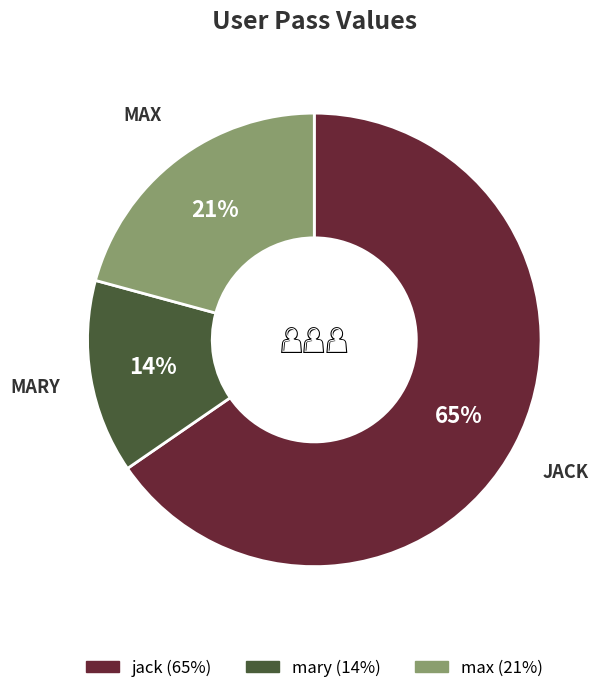

What percentage is the jack slice, to the nearest percent?

65%